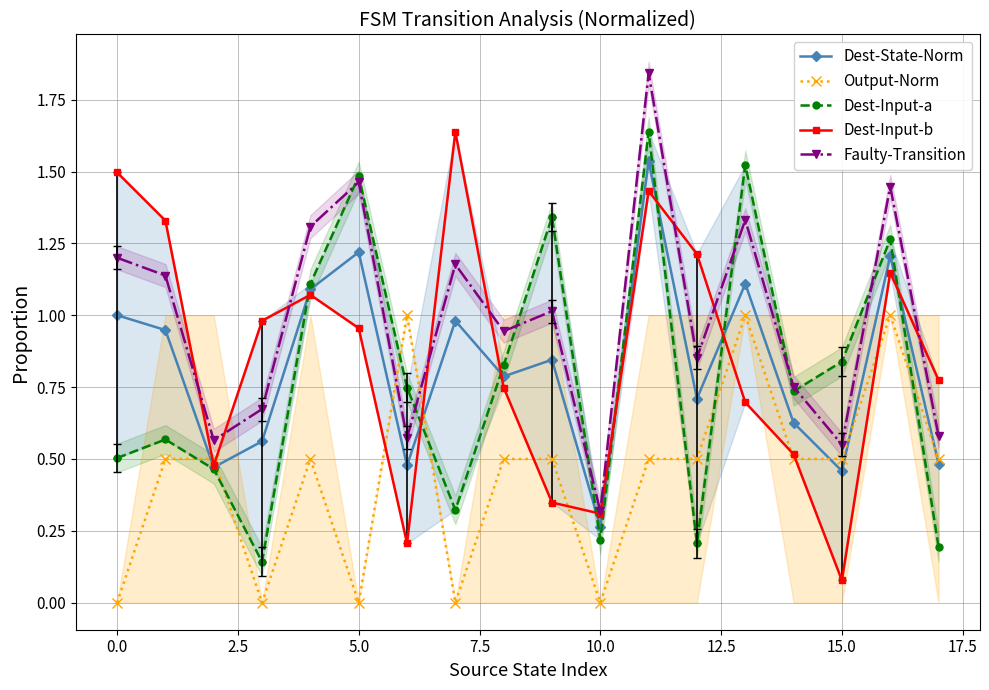

Is this an area chart (filled region under the line)?

No